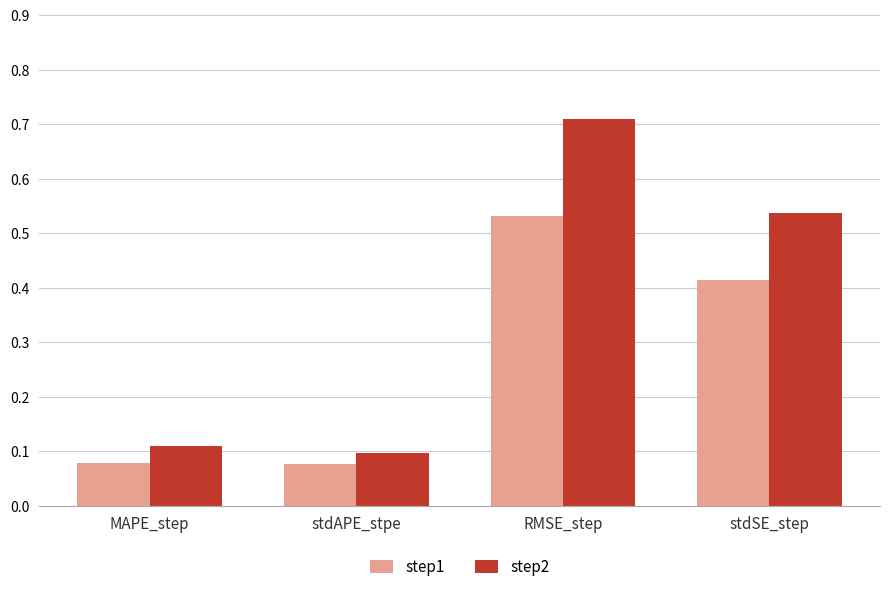

Which series has the widest spread of values?

step2